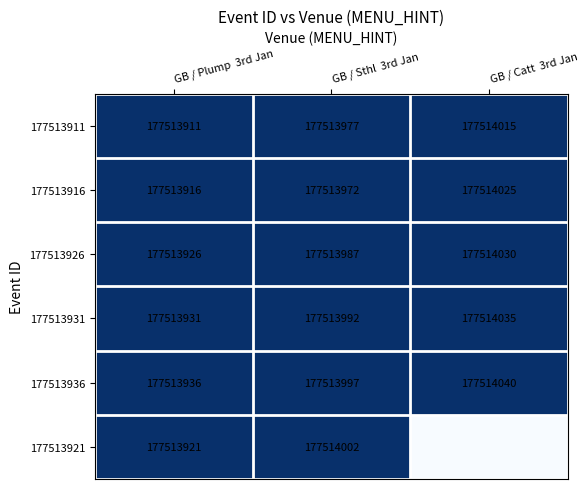

What is the difference between the highest and lowest values at GB / Sthl  3rd Jan?

30